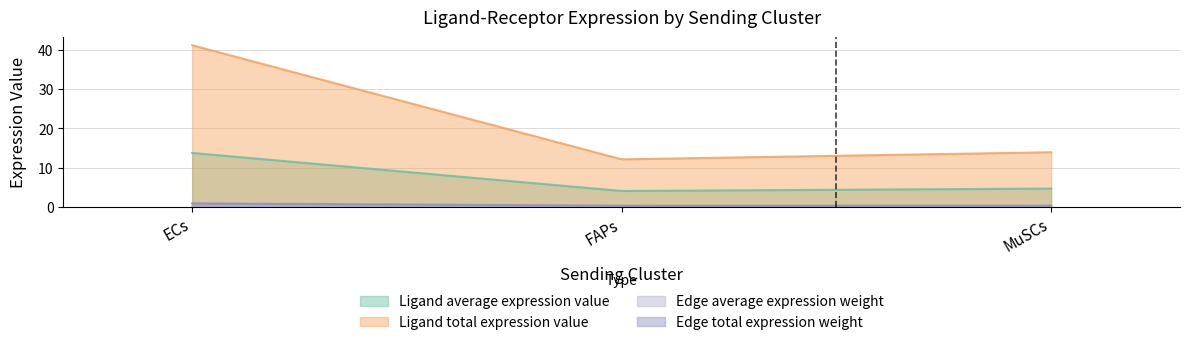

What is the value of the Ligand total expression value point at the 2nd from the left?

12.1